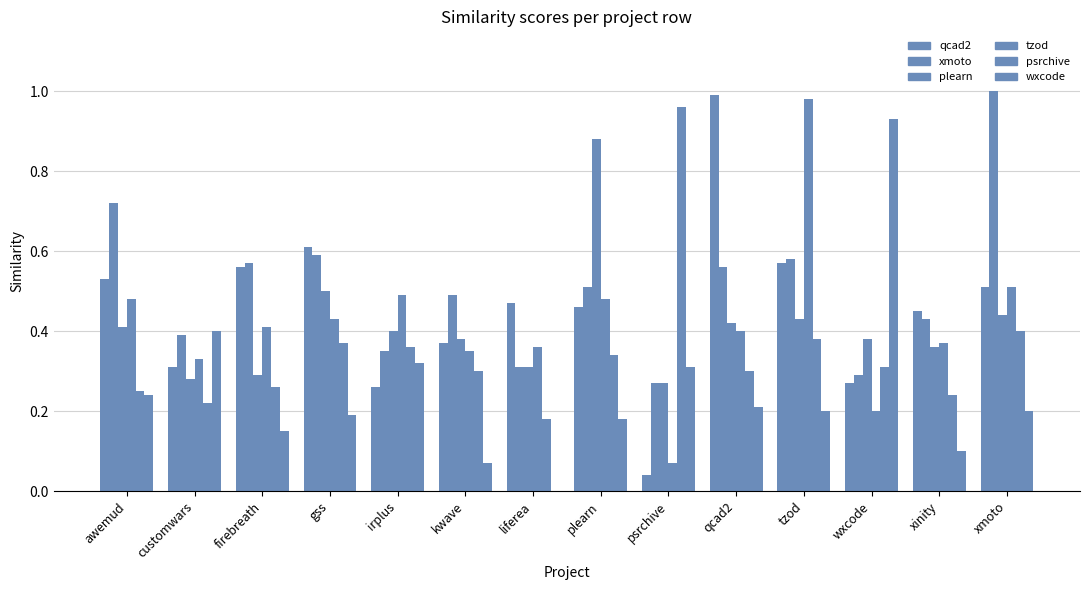

Reading left to right, list all the values displayed in this chart.

qcad2.csv: awemud=0.5	customwars=0.3	firebreath=0.6	gss=0.6	irplus=0.3	kwave=0.4	liferea=0.5	plearn=0.5	psrchive=0.0	qcad2=1.0	tzod=0.6	wxcode=0.3	xinity=0.5	xmoto=0.5
xmoto.csv: awemud=0.7	customwars=0.4	firebreath=0.6	gss=0.6	irplus=0.3	kwave=0.5	liferea=0.3	plearn=0.5	psrchive=0.3	qcad2=0.6	tzod=0.6	wxcode=0.3	xinity=0.4	xmoto=1.0
plearn.csv: awemud=0.4	customwars=0.3	firebreath=0.3	gss=0.5	irplus=0.4	kwave=0.4	liferea=0.3	plearn=0.9	psrchive=0.3	qcad2=0.4	tzod=0.4	wxcode=0.4	xinity=0.4	xmoto=0.4
tzod.csv: awemud=0.5	customwars=0.3	firebreath=0.4	gss=0.4	irplus=0.5	kwave=0.3	liferea=0.4	plearn=0.5	psrchive=0.1	qcad2=0.4	tzod=1.0	wxcode=0.2	xinity=0.4	xmoto=0.5
psrchive.csv: awemud=0.2	customwars=0.2	firebreath=0.3	gss=0.4	irplus=0.4	kwave=0.3	liferea=0.2	plearn=0.3	psrchive=1.0	qcad2=0.3	tzod=0.4	wxcode=0.3	xinity=0.2	xmoto=0.4
wxcode.csv: awemud=0.2	customwars=0.4	firebreath=0.1	gss=0.2	irplus=0.3	kwave=0.1	liferea=0.0	plearn=0.2	psrchive=0.3	qcad2=0.2	tzod=0.2	wxcode=0.9	xinity=0.1	xmoto=0.2